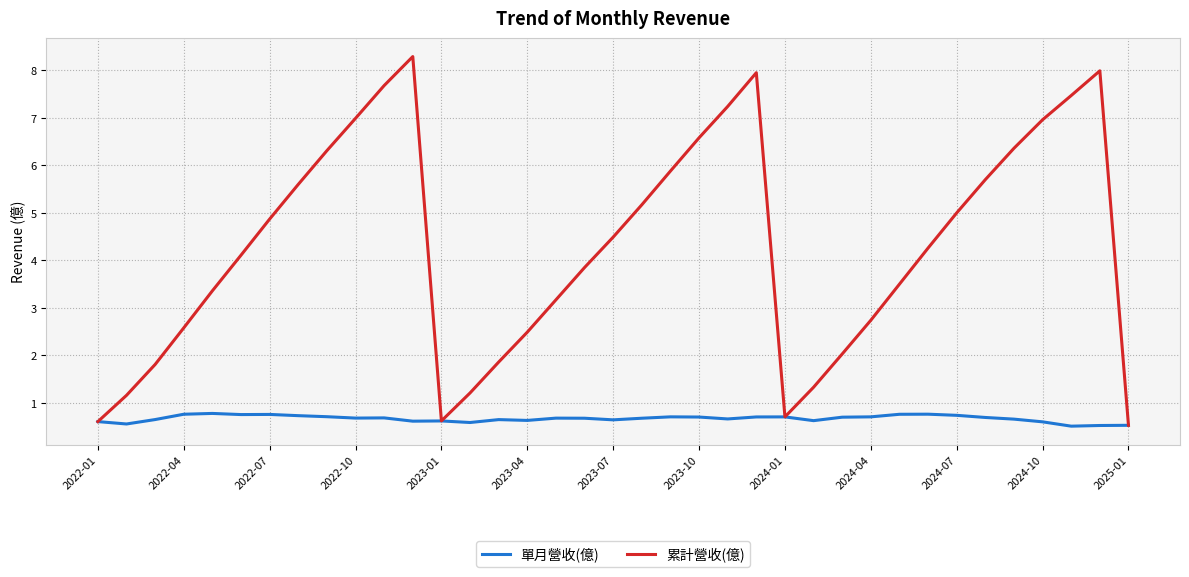

At how many categories does at least one series exceed 1?

33